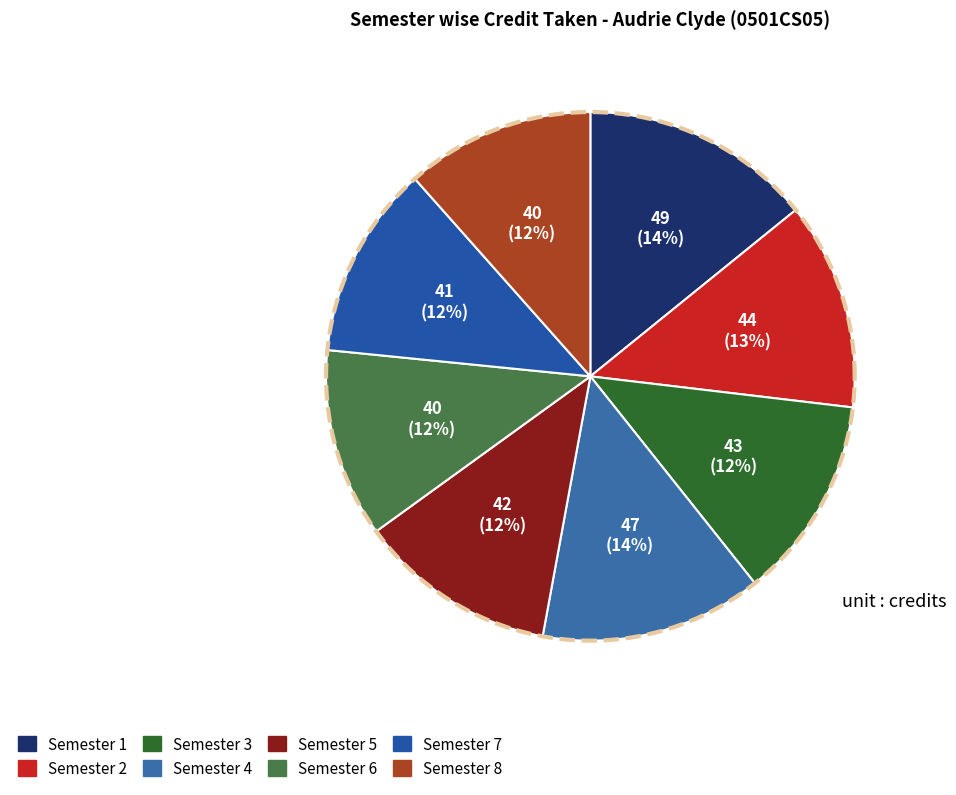

Does Semester 8 represent more than half of the total?

No